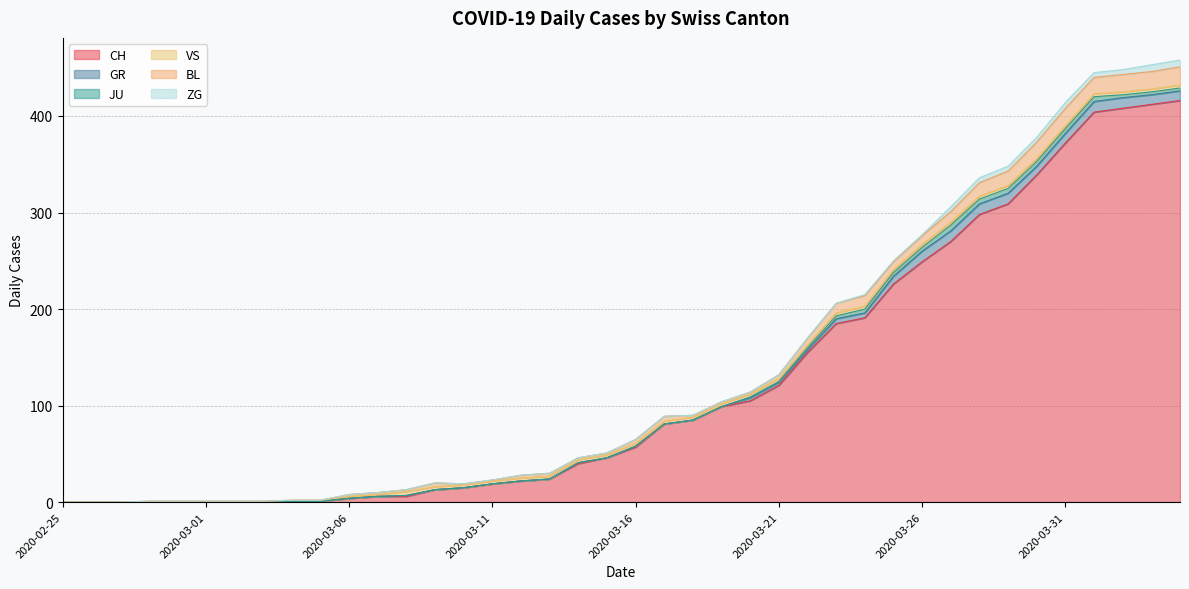

How many lines are shown in the chart?

6